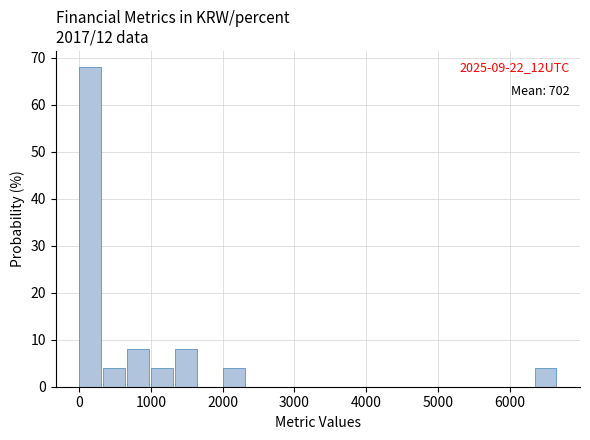

Read against the x-axis, roughly where is the centre of the tallest bar?

200